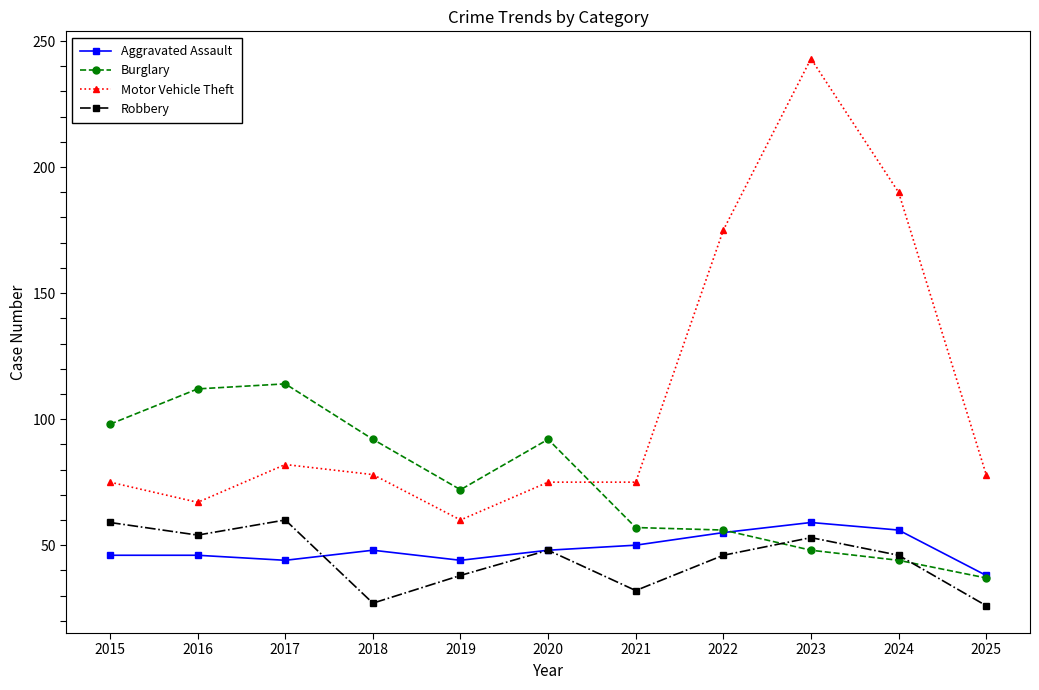

Reading right to left, extract all data points from this chart.

Aggravated Assault: 38	56	59	55	50	48	44	48	44	46	46
Burglary: 37	44	48	56	57	92	72	92	114	112	98
Motor Vehicle Theft: 78	190	243	175	75	75	60	78	82	67	75
Robbery: 26	46	53	46	32	48	38	27	60	54	59